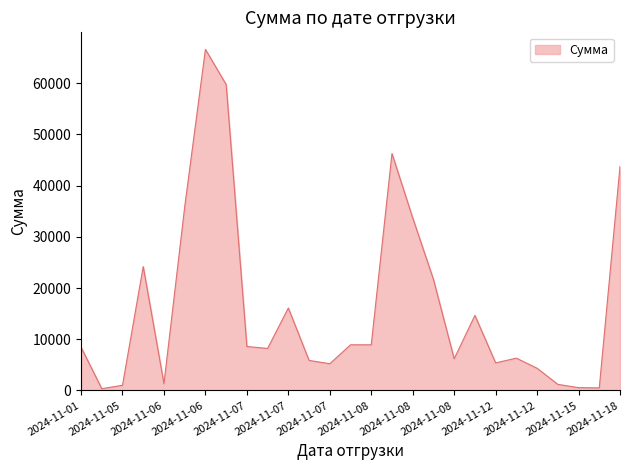

What is the difference between the maximum and minimum values?

66264.9